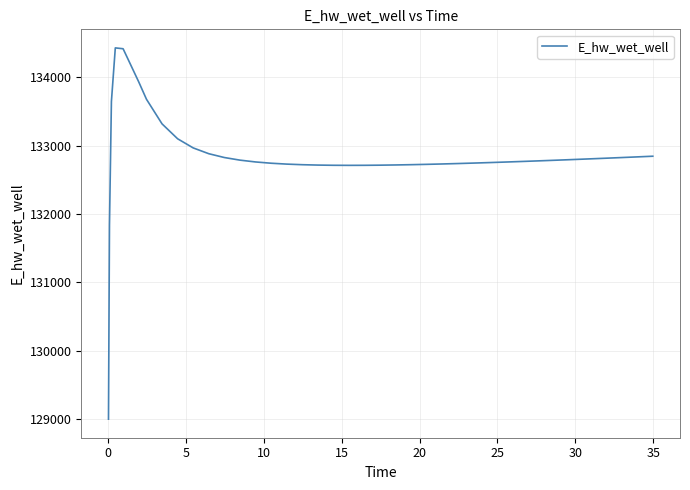

What is the maximum value shown in the chart?

134430.6